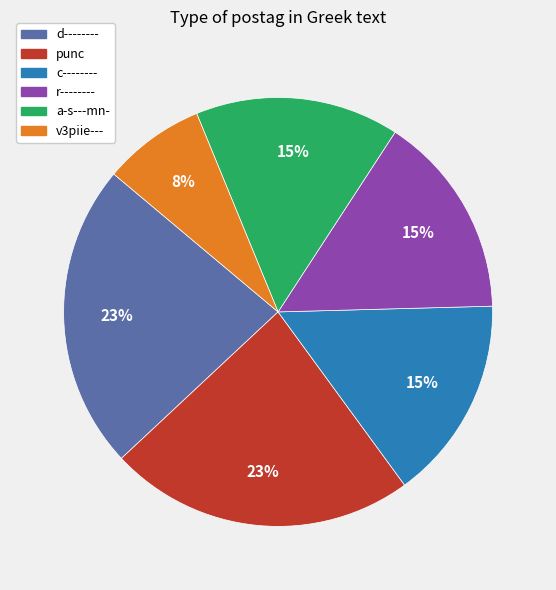

What percentage is the c-------- slice, to the nearest percent?

15%